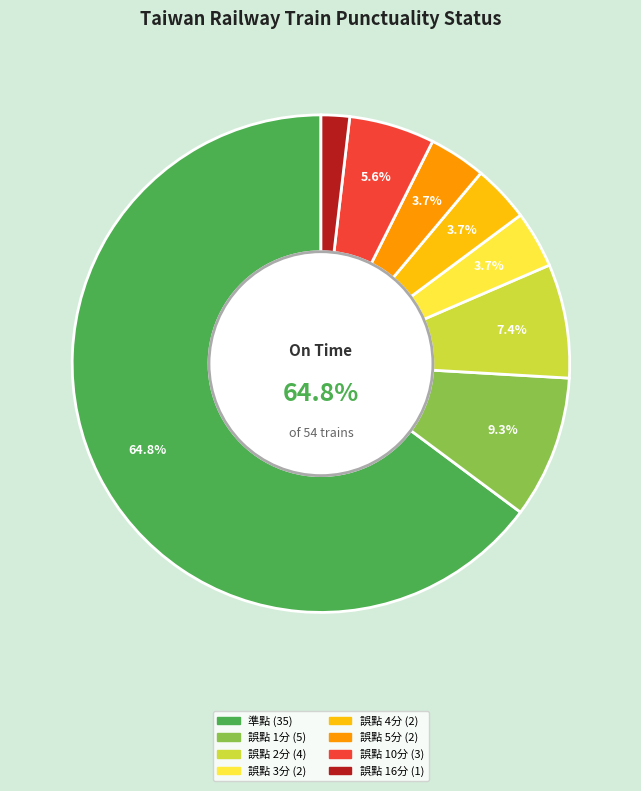

The 準點 slice represents 70% of the pie. True or false?

False